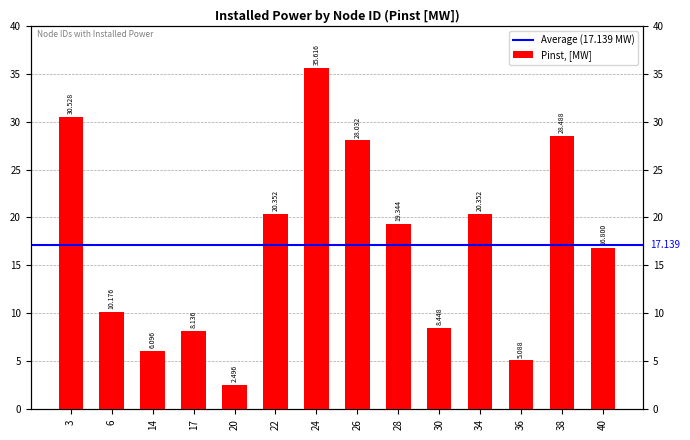

Does the chart contain stacked bars?

No